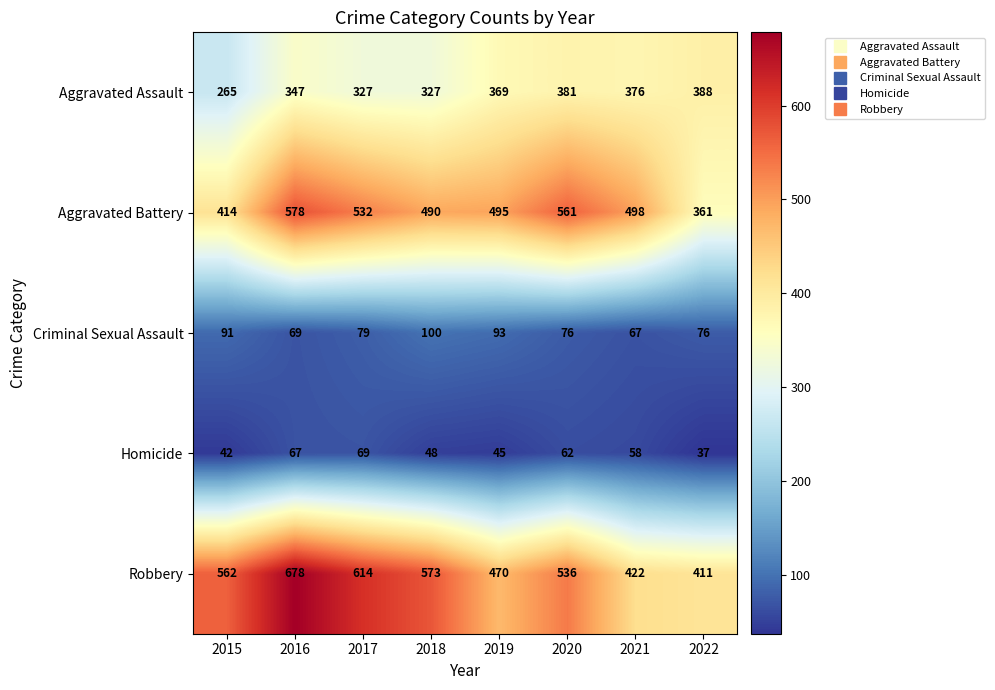

How many series are shown in this chart?

5